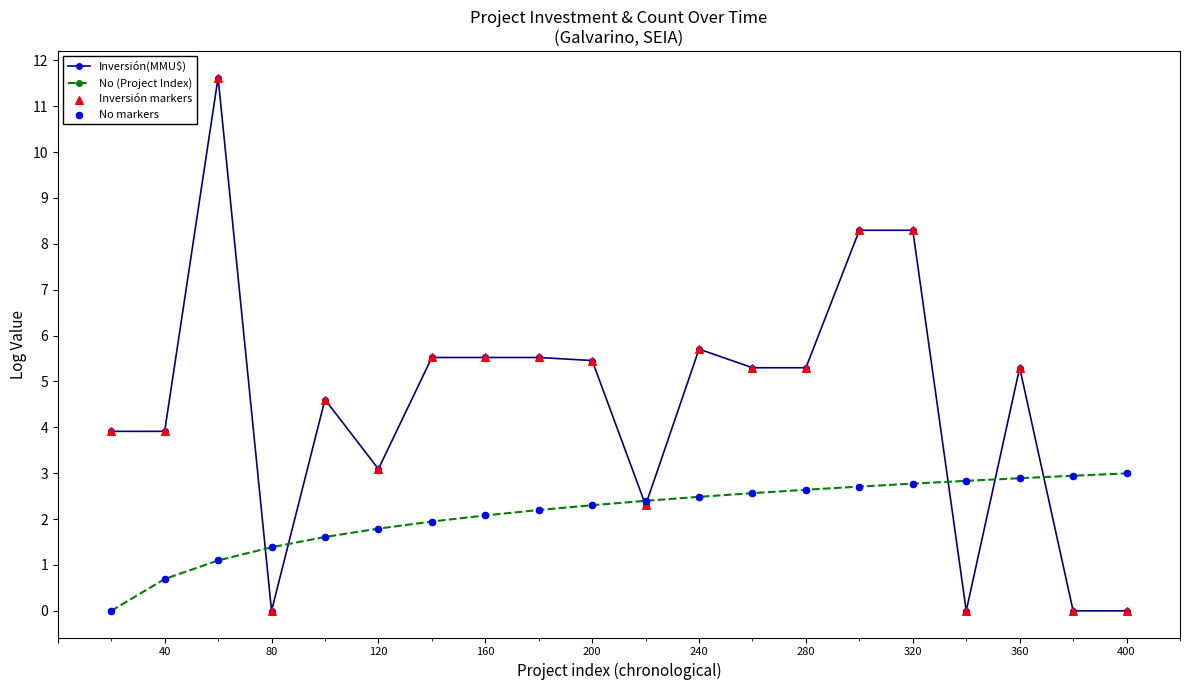

What is the maximum value shown in the chart?

11.6